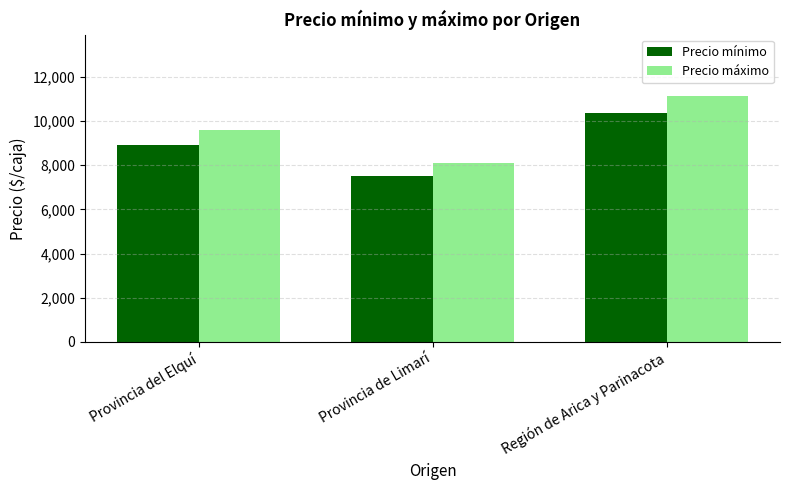

Which series changed the most between Provincia del Elquí and Región de Arica y Parinacota?

Precio máximo